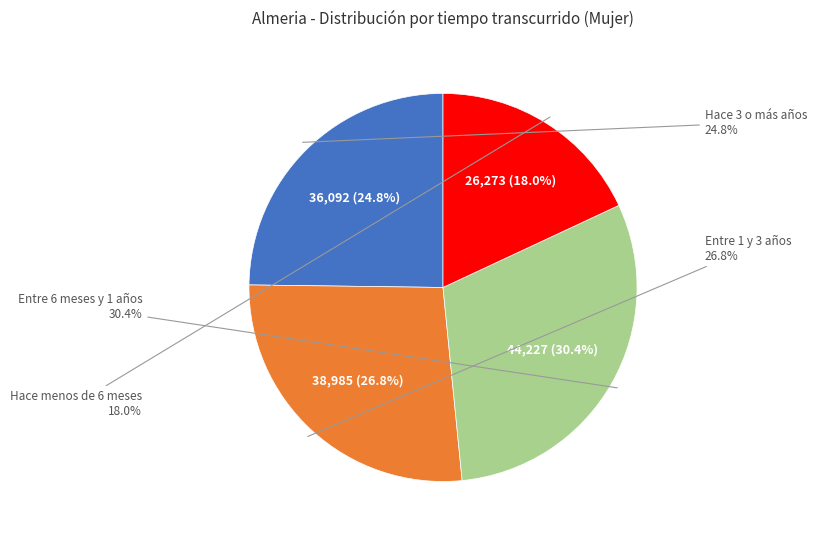

How many slices are in this pie chart?

4